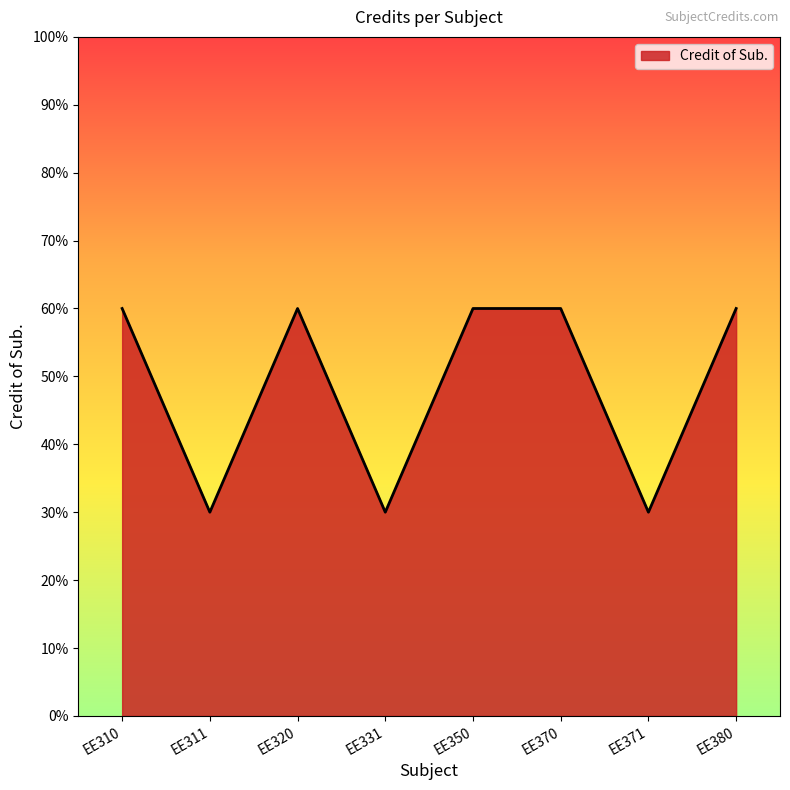

Does the chart display data point markers on the line(s)?

No